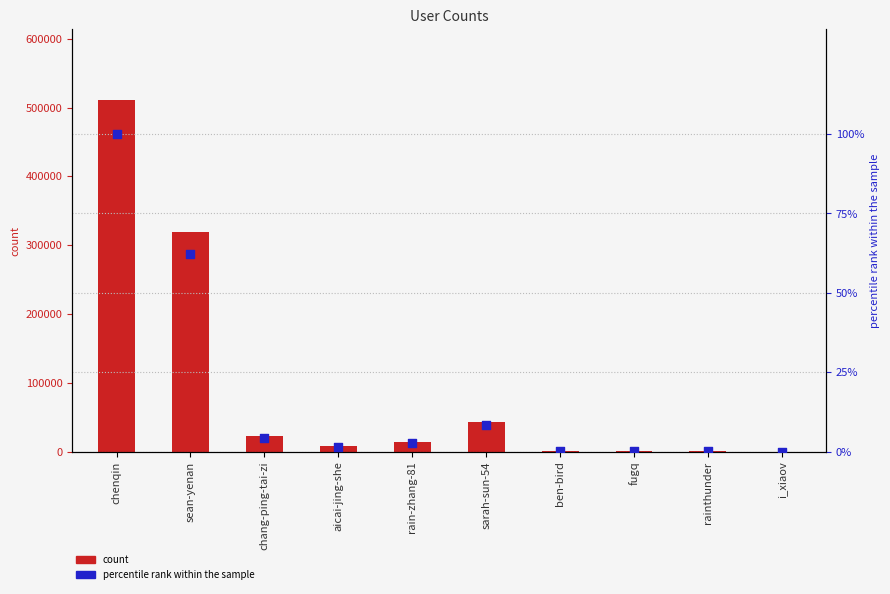

Which series has the largest total across all categories?

col_1